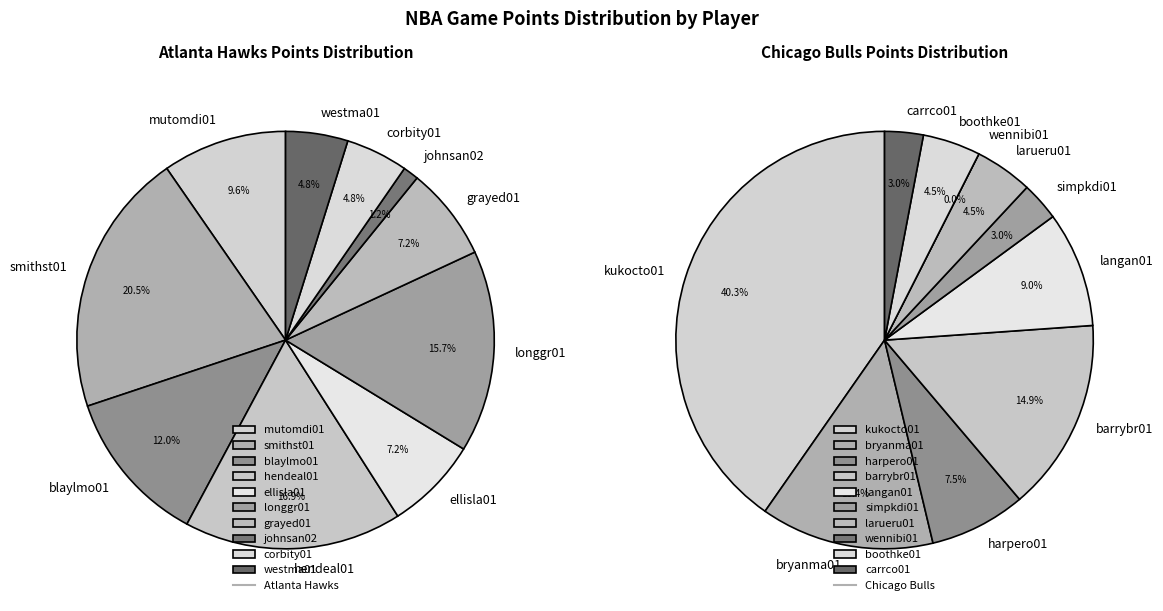

How many segments does this pie chart have?

10